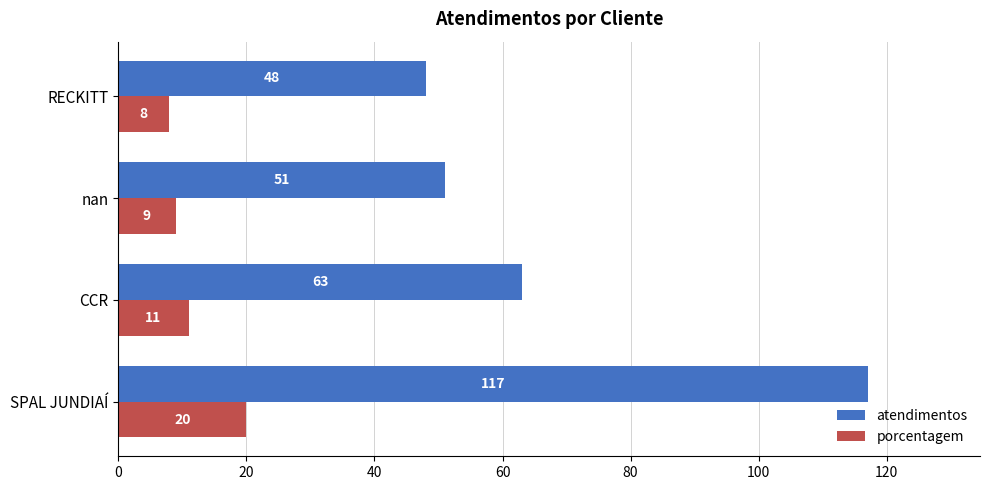

At RECKITT, list the series in order from smallest to largest.

porcentagem, atendimentos